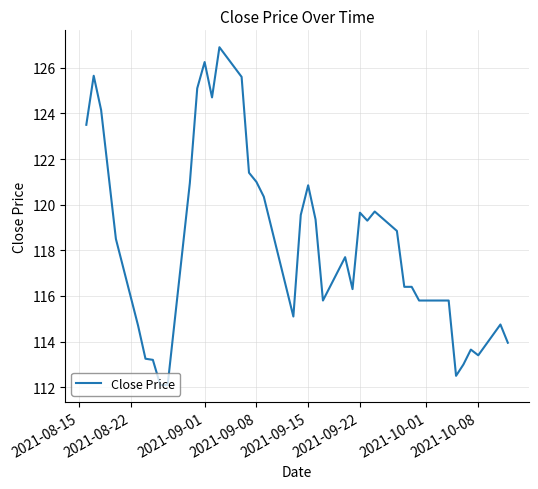

What is the maximum value shown in the chart?

126.9